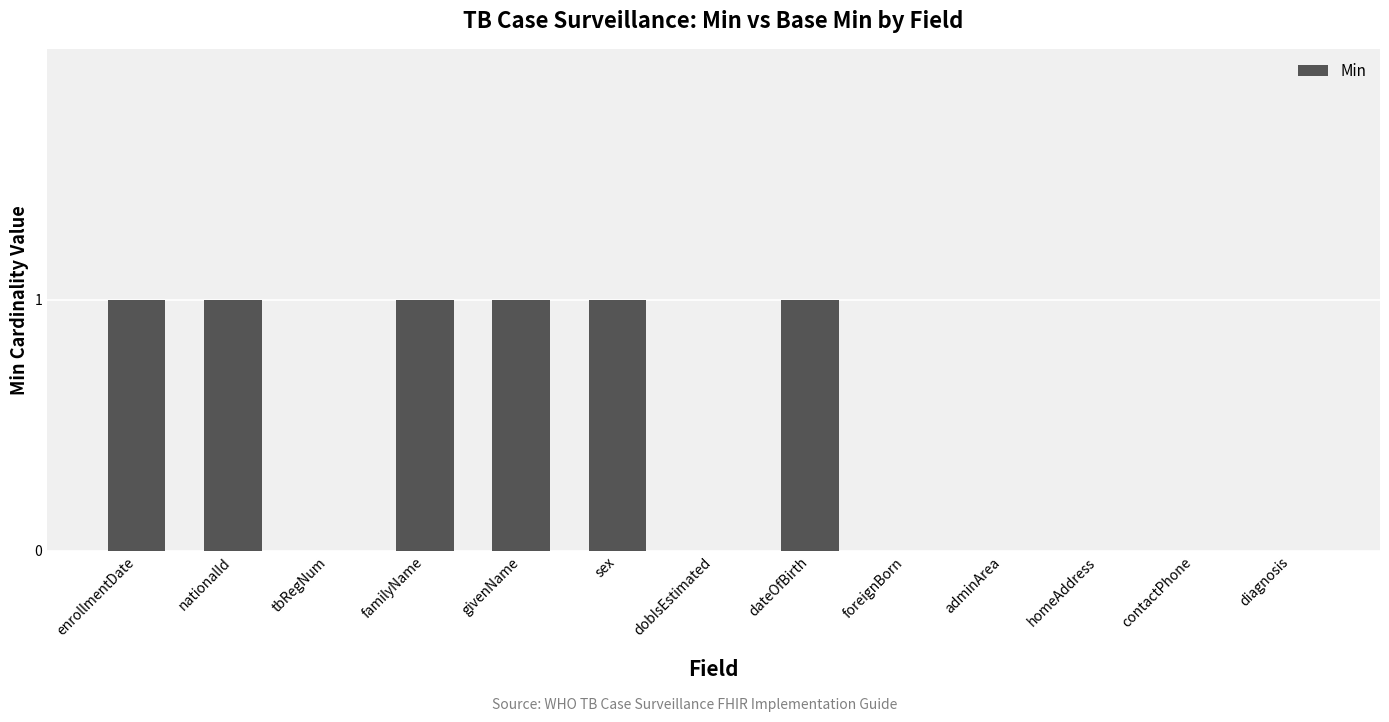

Which has a higher value, tbRegNum or familyName?

familyName